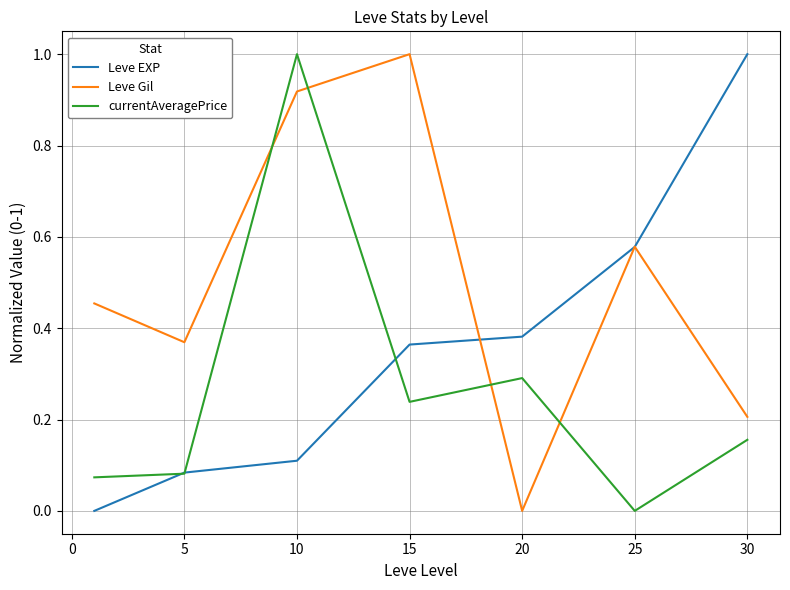

How many interior local peaks does the currentAveragePrice series have?

2